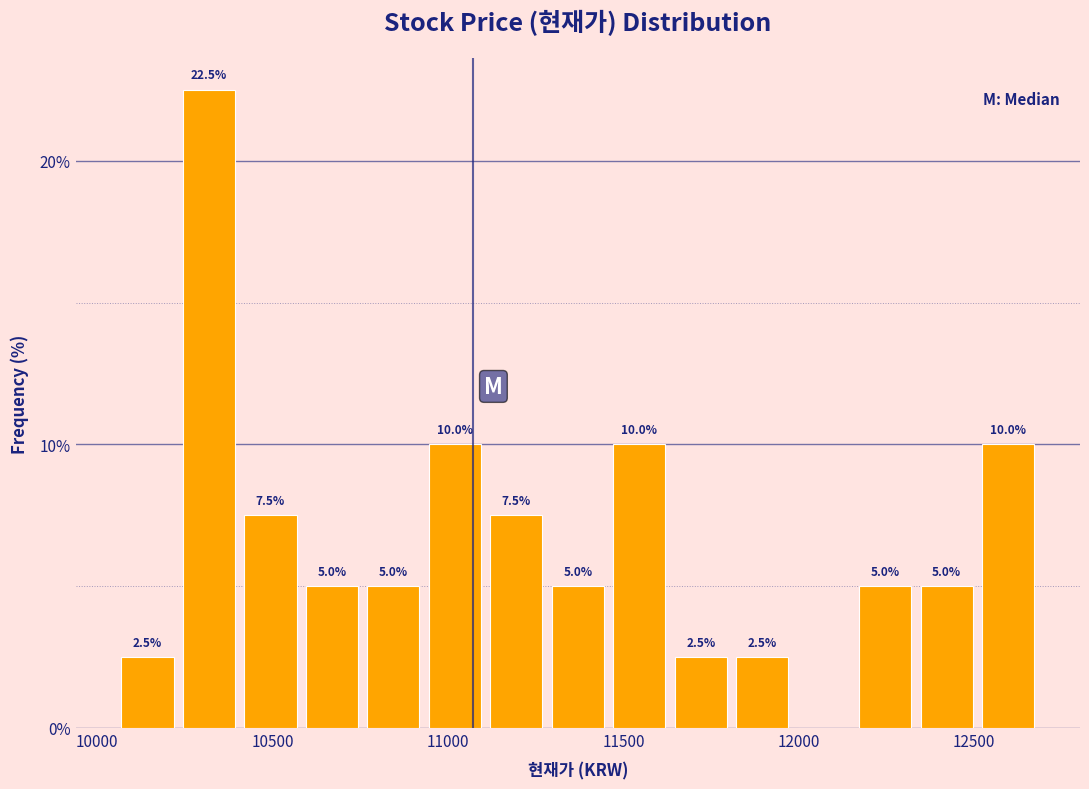

Read against the x-axis, roughly where is the centre of the tallest bar?

10300